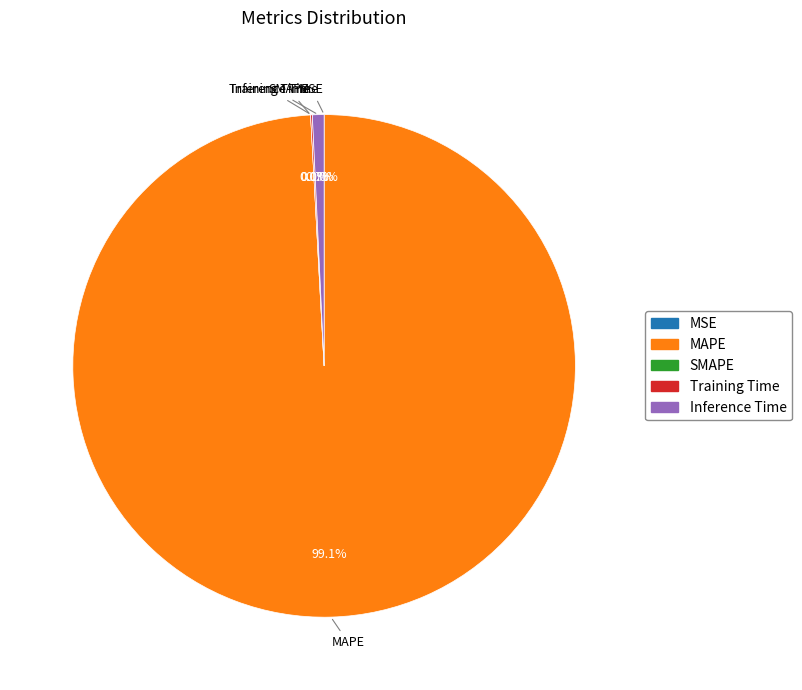

Rank the categories by value from highest to lowest.

MAPE, Inference Time, Training Time, MSE, SMAPE